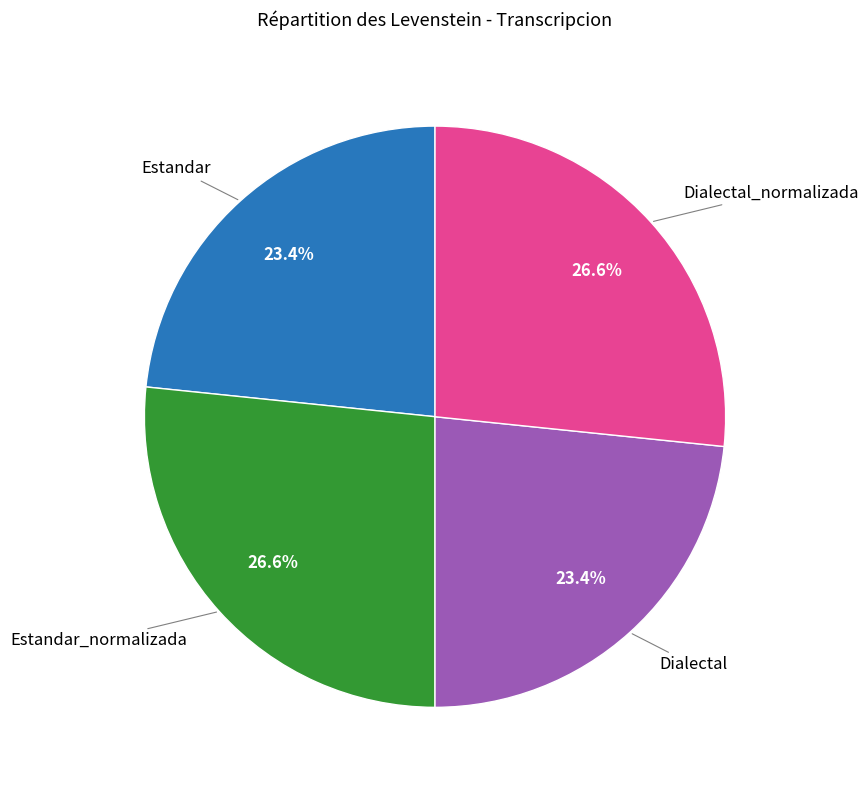

How many slices are in this pie chart?

4